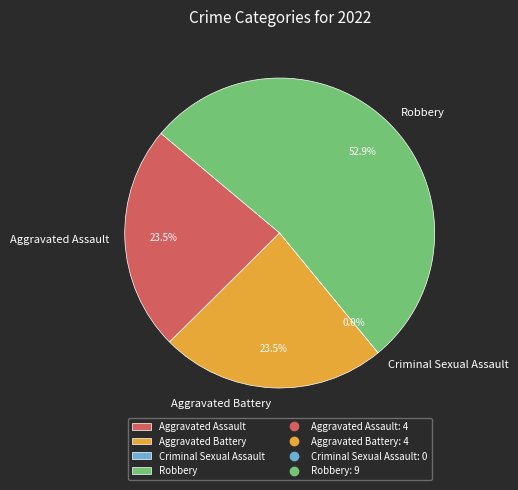

True or false: Aggravated Battery accounts for 24% of the total.

True